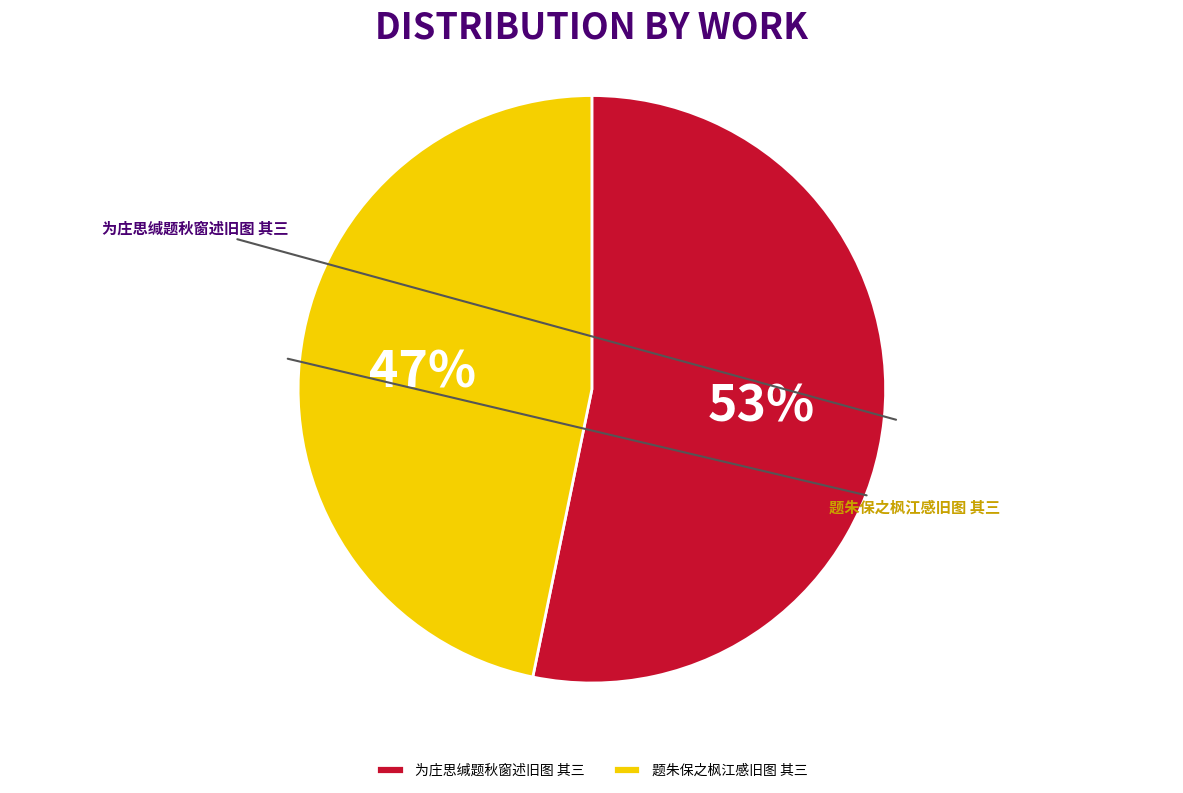

To the nearest percent, what percentage of the pie is 为庄思缄题秋窗述旧图 其三?

53%